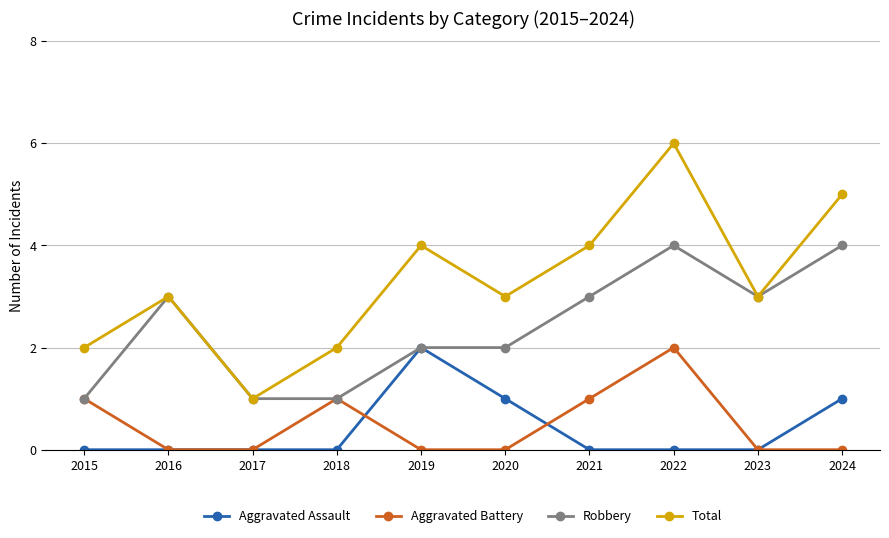

What is the difference between the maximum and second lowest values in the Aggravated Assault series?

2